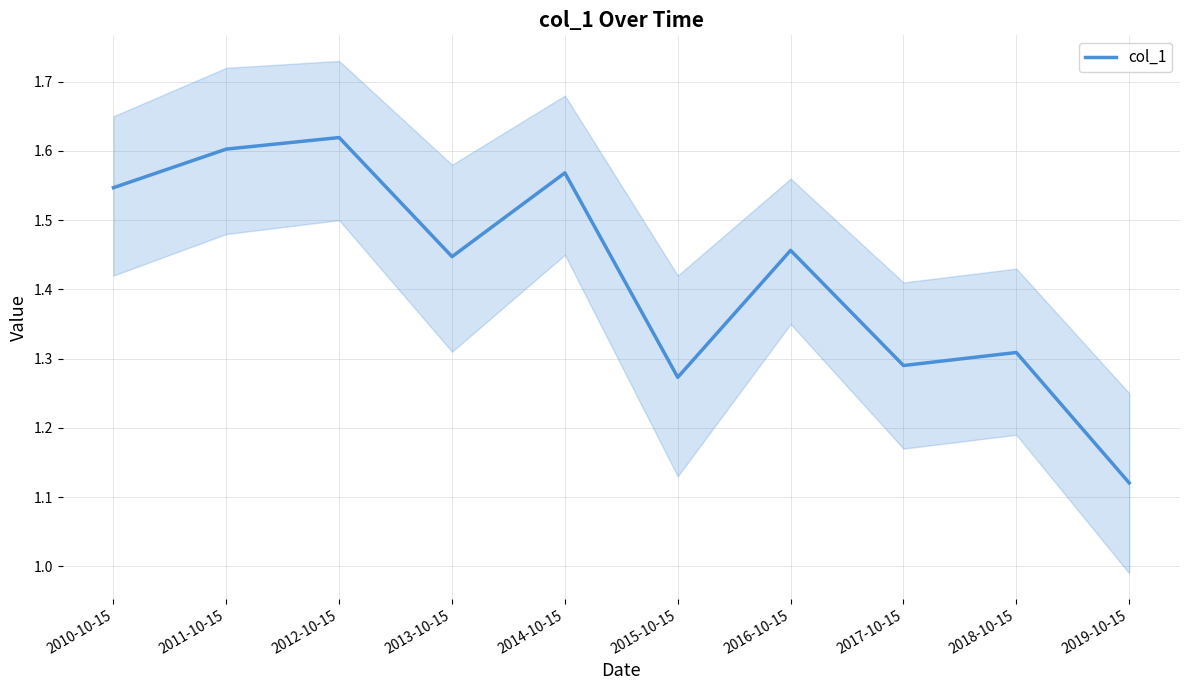

What is the label of the 1st point from the right?

2019-10-15